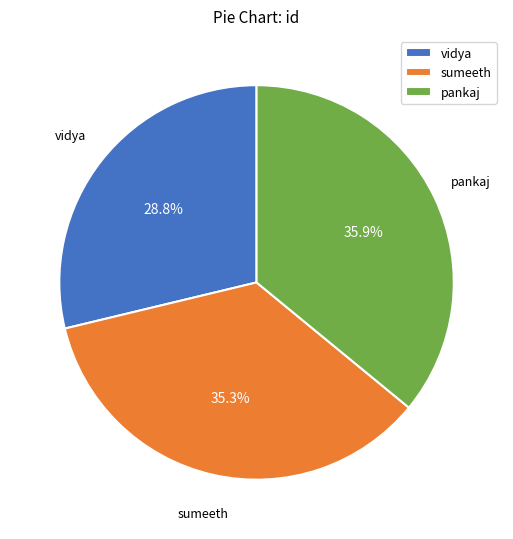

Count the number of slices in the pie.

3